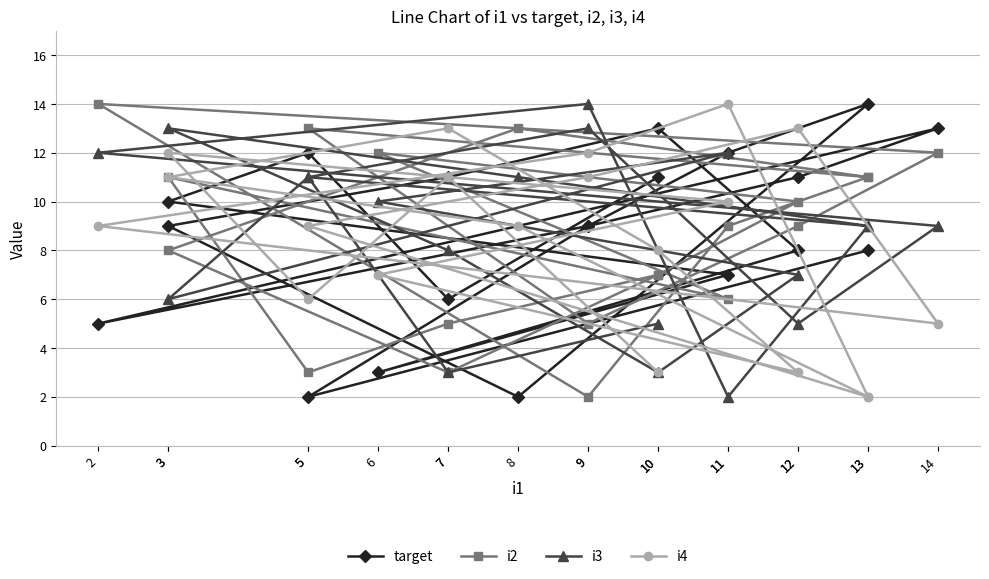

How many data points does each series have?

20